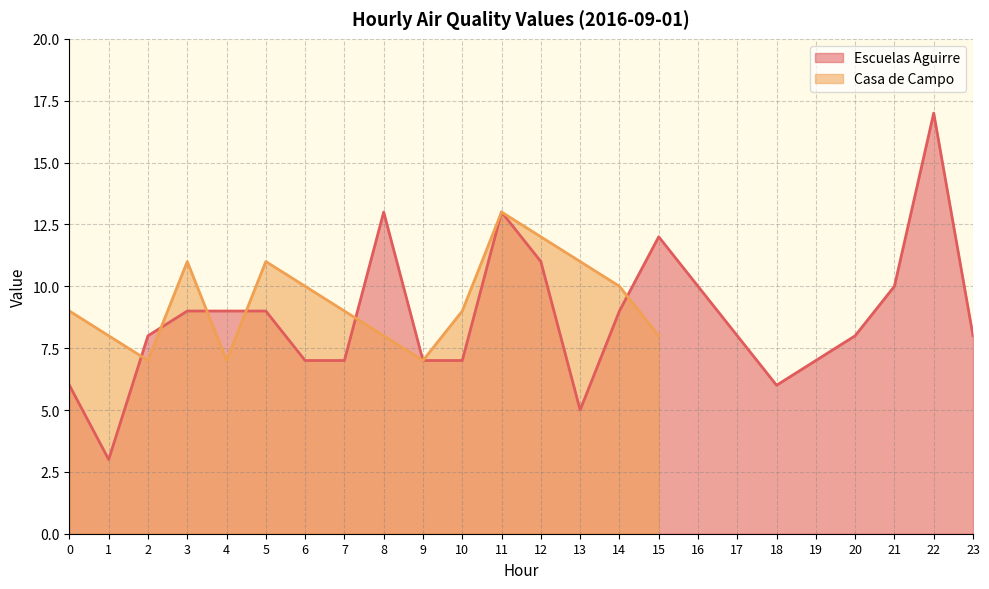

Reading left to right, extract all data points from this chart.

0=6	1=3	2=8	3=9	4=9	5=9	6=7	7=7	8=13	9=7	10=7	11=13	12=11	13=5	14=9	15=12	16=10	17=8	18=6	19=7	20=8	21=10	22=17	23=8